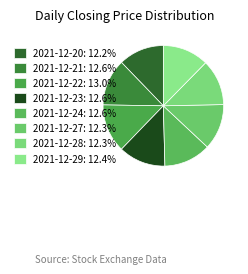

To the nearest percent, what percentage of the pie is 2021-12-24?

13%